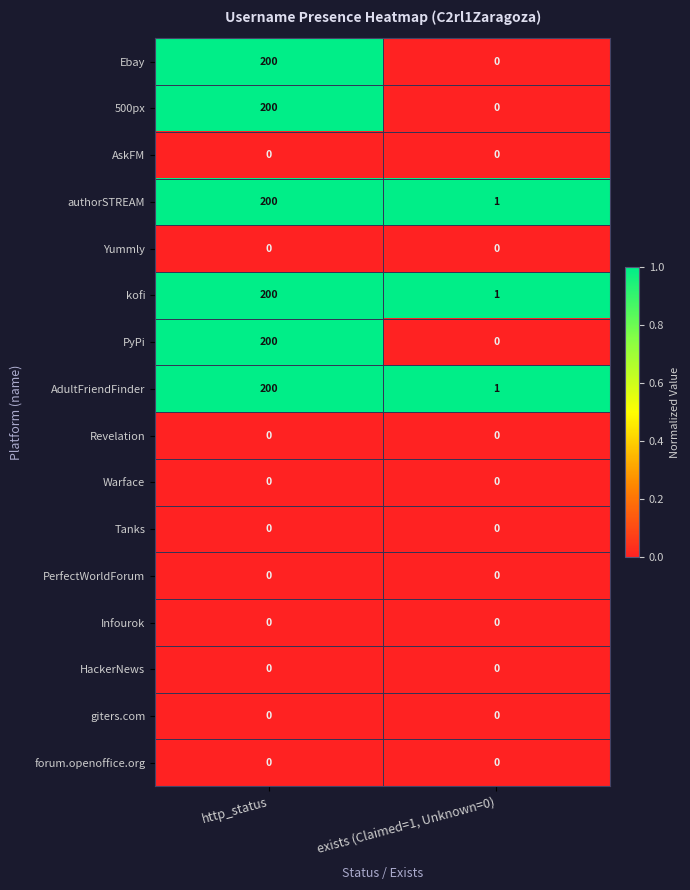

At which category is the sum across all series the highest?

http_status